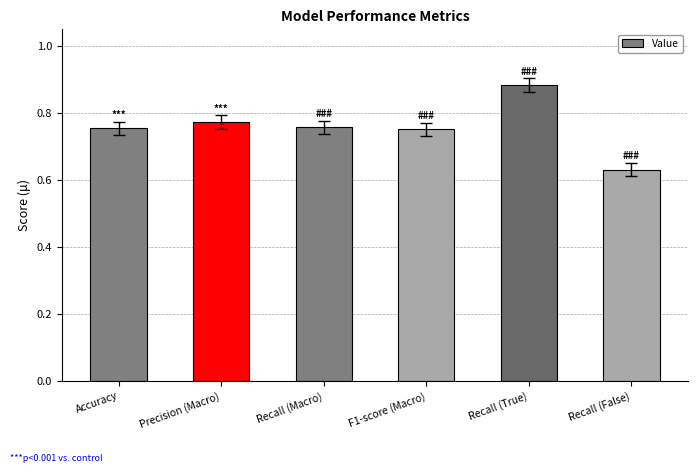

What is the difference between the maximum and minimum values?

0.3